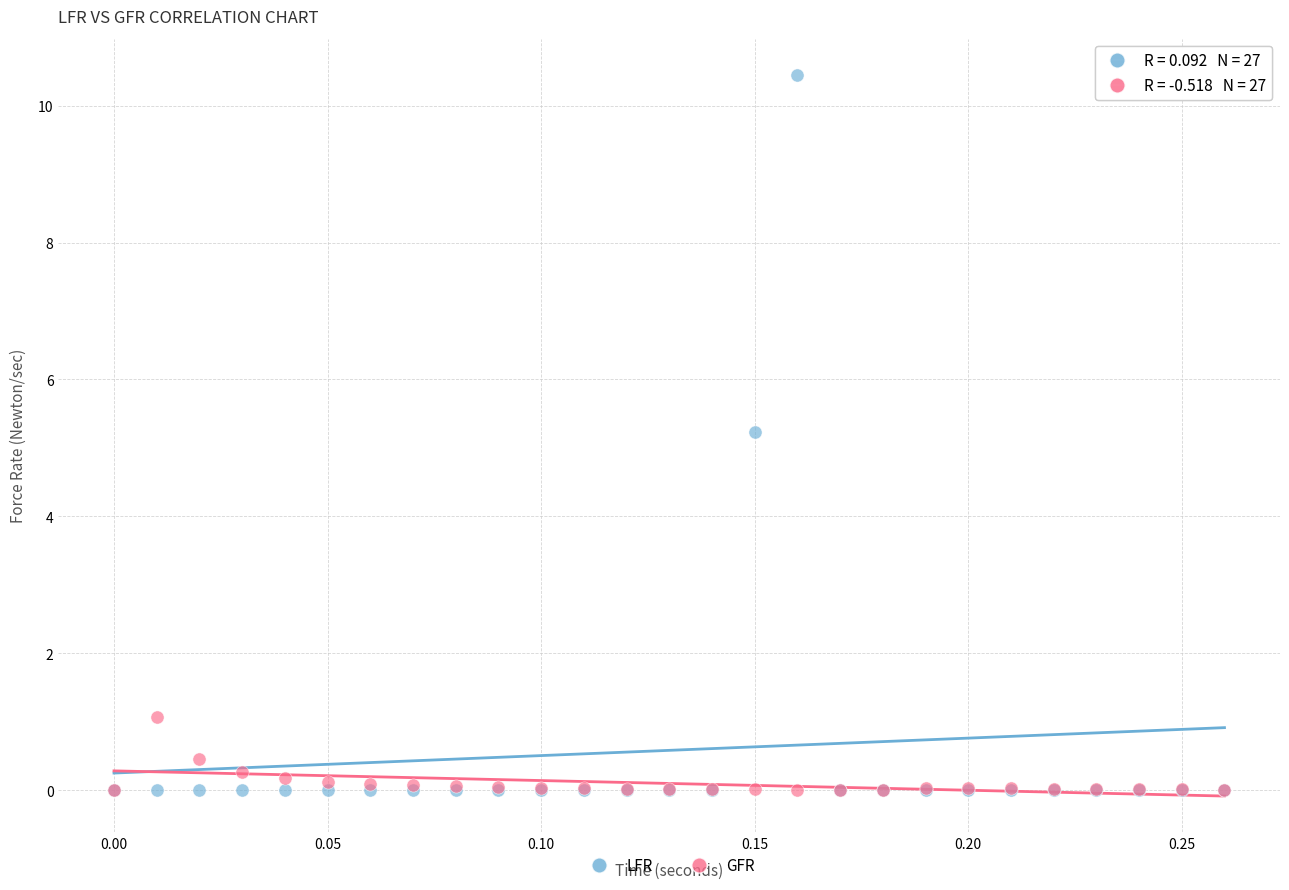

Across all series, what Y value is closest to 5?

5.2